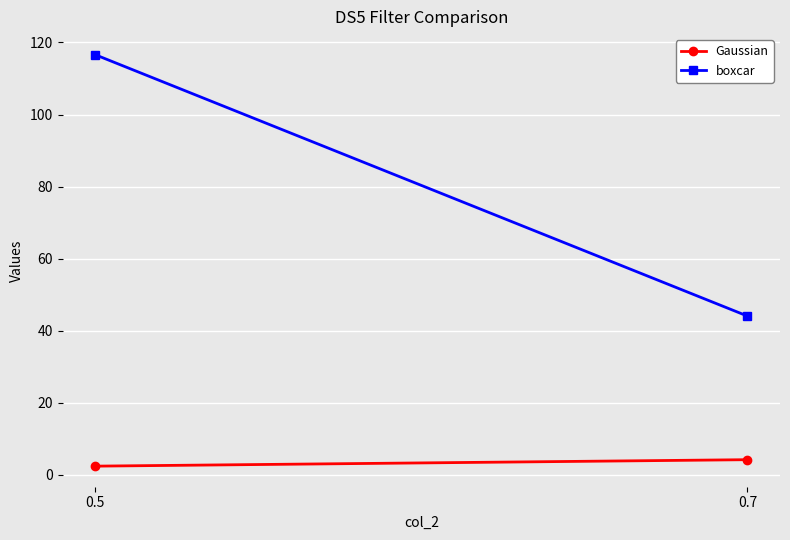

Is the value of Gaussian at 0.7 greater than the value of boxcar at 0.5?

No